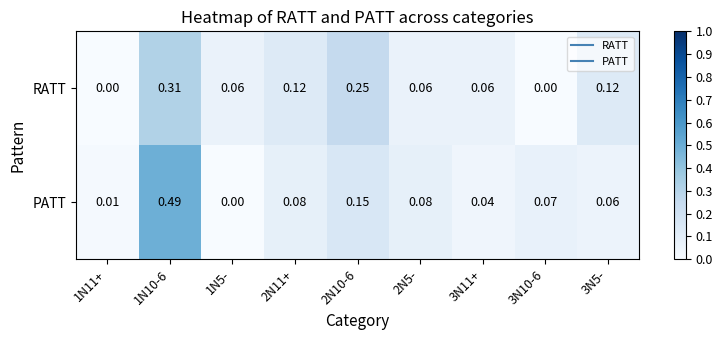

Is the value of RATT at 3N5- greater than the value of PATT at 2N5-?

Yes